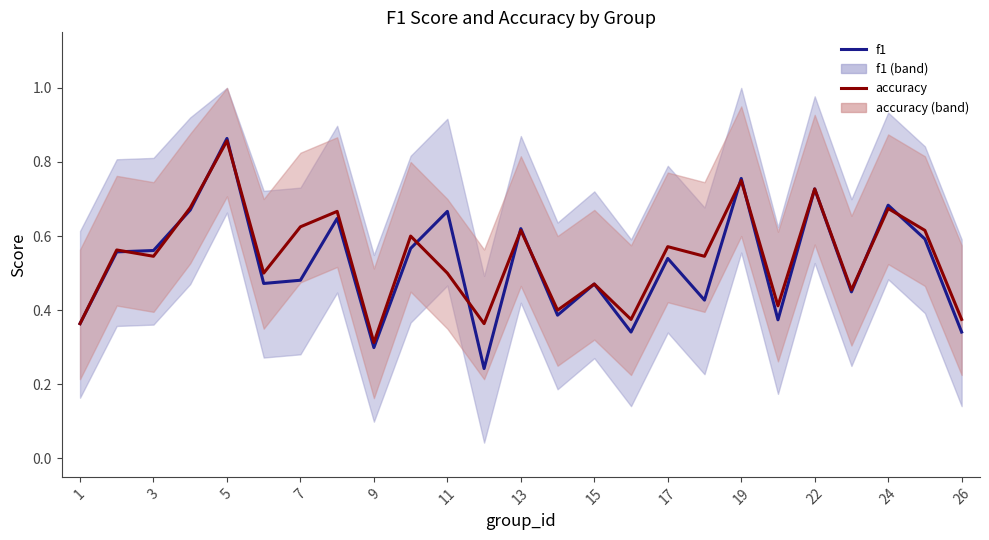

What are all the series names shown in the legend?

f1, accuracy